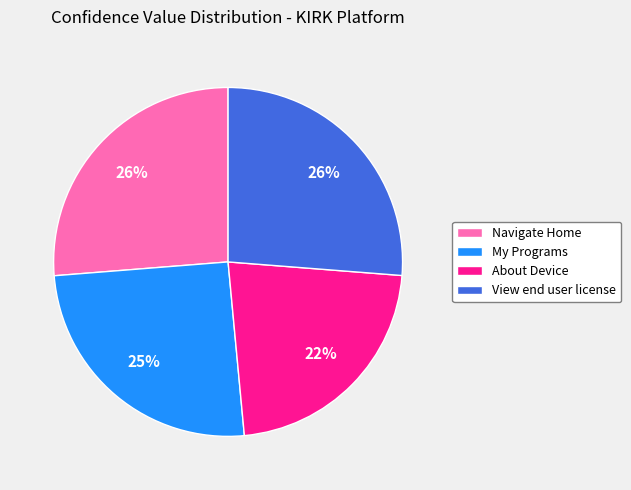

Does Navigate Home represent more than half of the total?

No